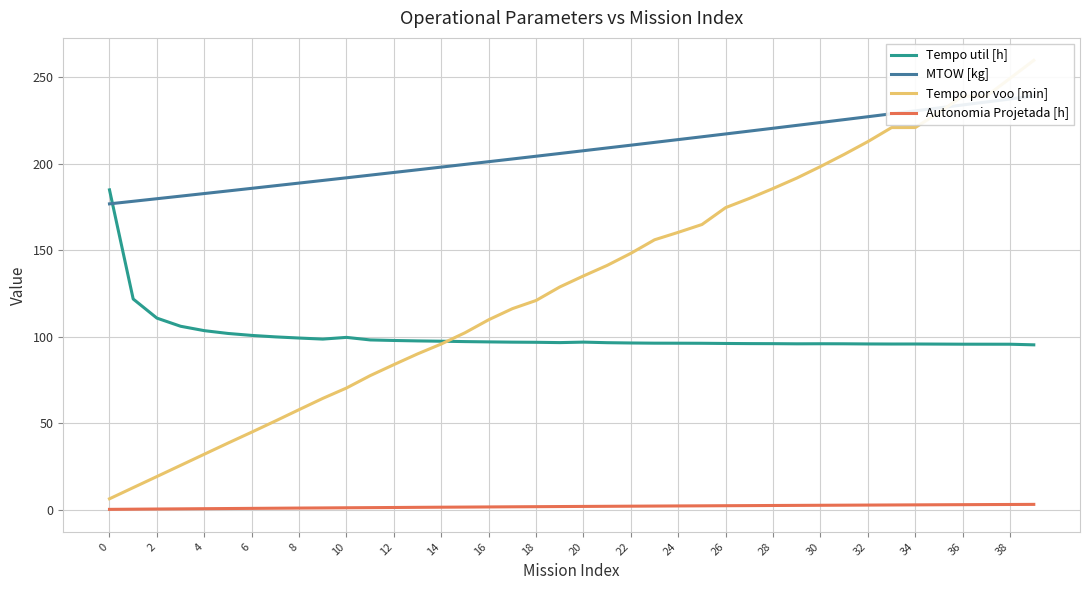

True or false: Tempo util [h] and Autonomia Projetada [h] cross at least once.

False